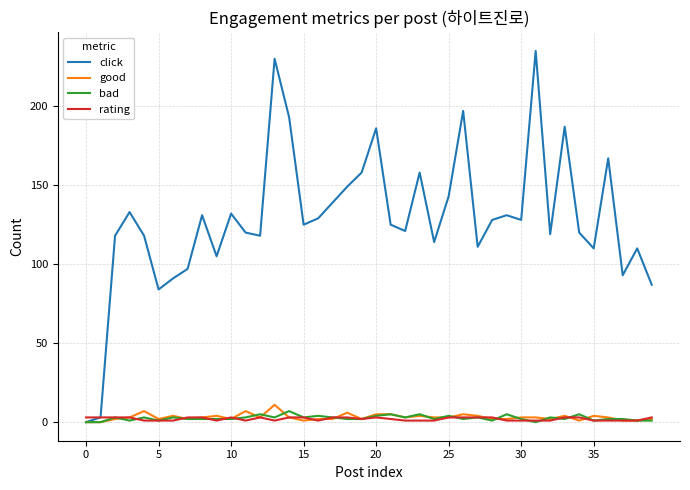

What is the maximum value for bad?

7